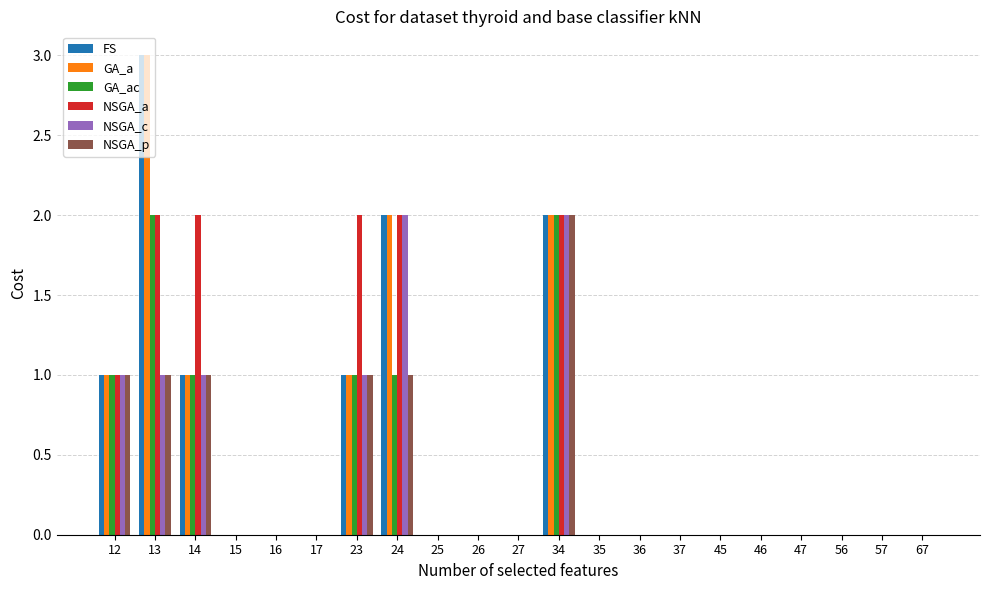

Reading left to right, list all the values displayed in this chart.

FS: 1	3	1	0	0	0	1	2	0	0	0	2	0	0	0	0	0	0	0	0	0
GA_a: 1	3	1	0	0	0	1	2	0	0	0	2	0	0	0	0	0	0	0	0	0
GA_ac: 1	2	1	0	0	0	1	1	0	0	0	2	0	0	0	0	0	0	0	0	0
NSGA_a: 1	2	2	0	0	0	2	2	0	0	0	2	0	0	0	0	0	0	0	0	0
NSGA_c: 1	1	1	0	0	0	1	2	0	0	0	2	0	0	0	0	0	0	0	0	0
NSGA_p: 1	1	1	0	0	0	1	1	0	0	0	2	0	0	0	0	0	0	0	0	0